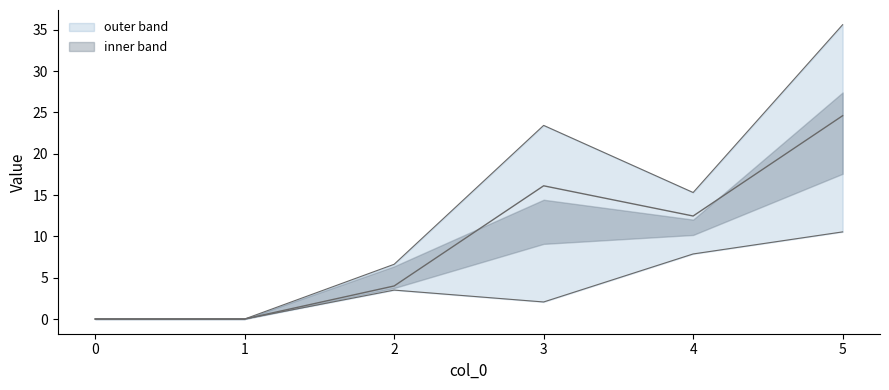

True or false: 4 has more than 2 points higher than both neighbors.

False